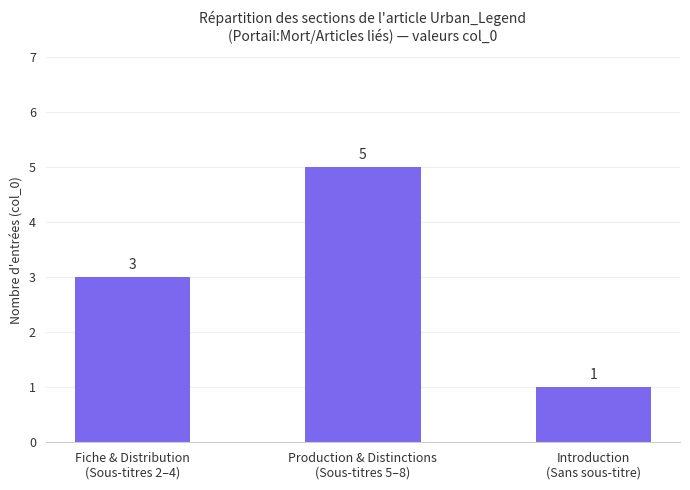

Reading right to left, what are all the values shown in this chart?

1	5	3